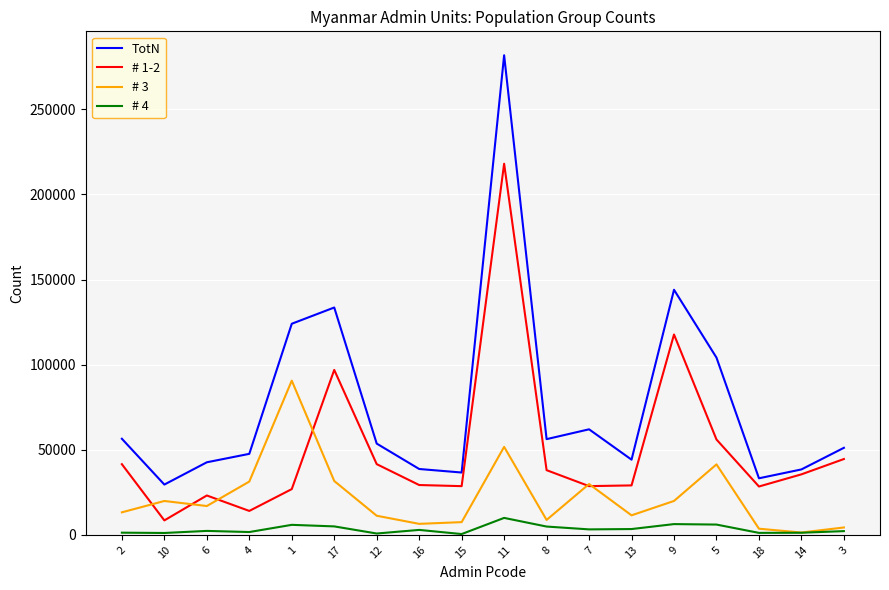

What are all the series names shown in the legend?

TotN, # 1-2, # 3, # 4